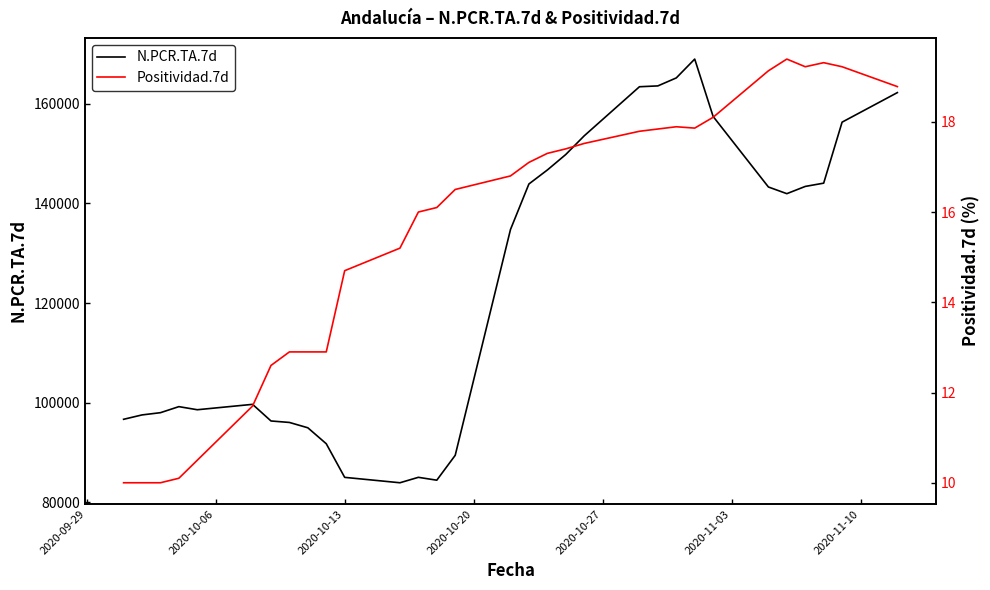

Is it true that Positividad.7d equals 28.2 at 17?

False